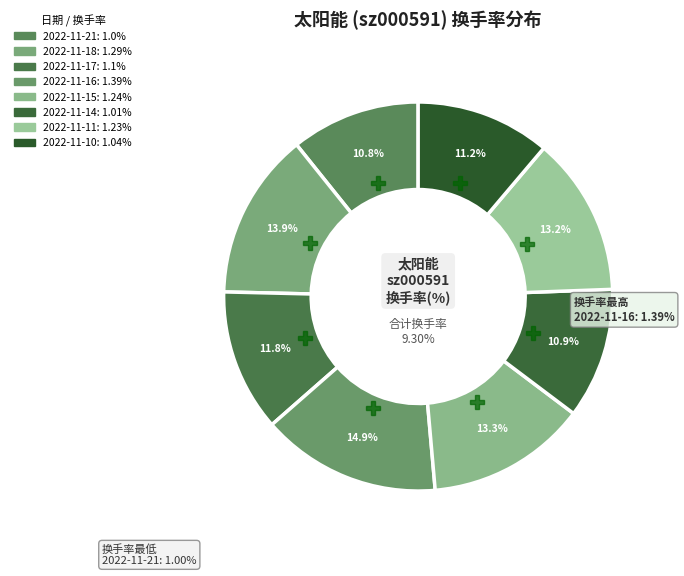

Does 2022-11-21 represent more than half of the total?

No